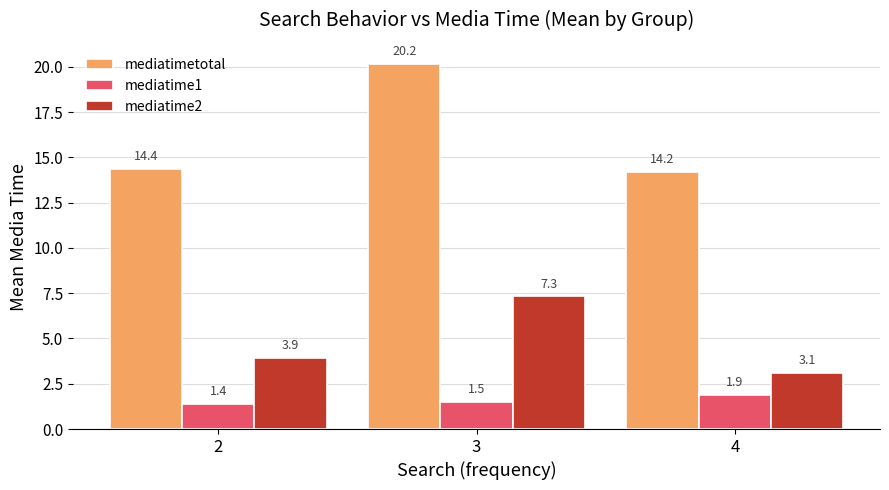

What is the average value of the mediatime1 series?

1.6